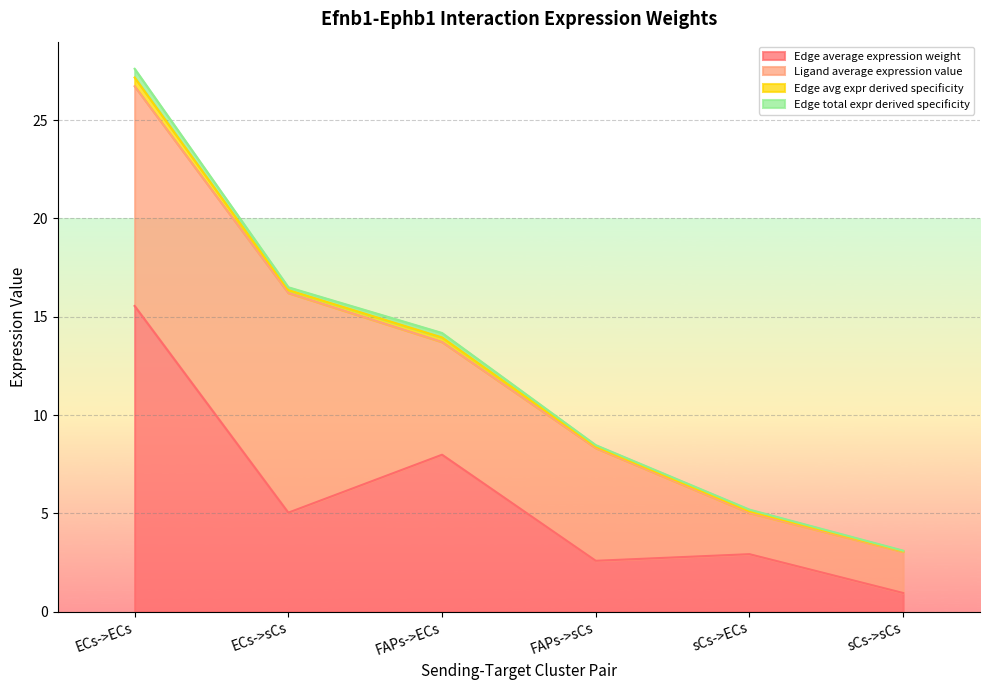

Does the chart display data point markers on the line(s)?

No